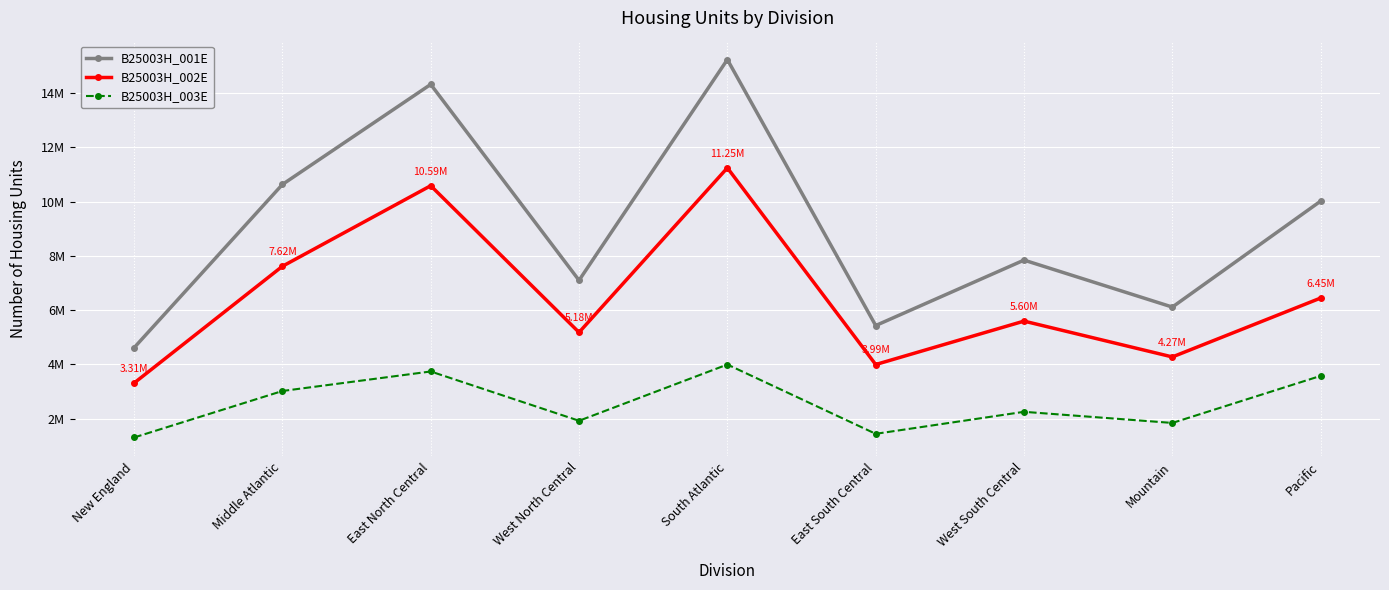

True or false: B25003H_002E and B25003H_003E cross at least once.

False